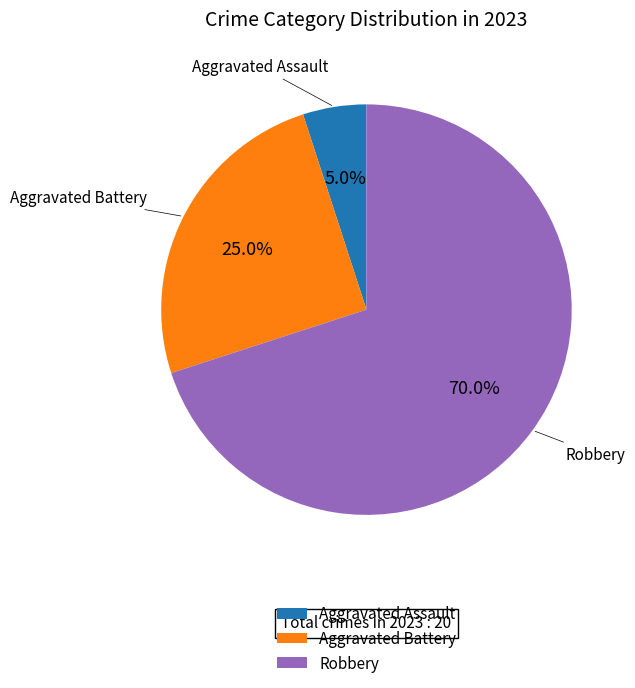

Which has a higher value, Robbery or Aggravated Assault?

Robbery